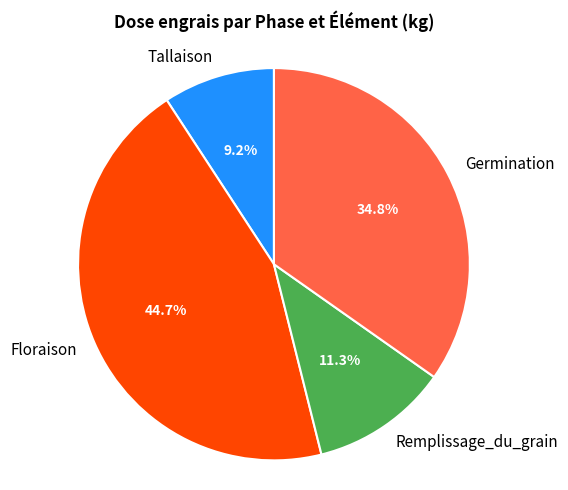

Which slice is the smallest?

Tallaison